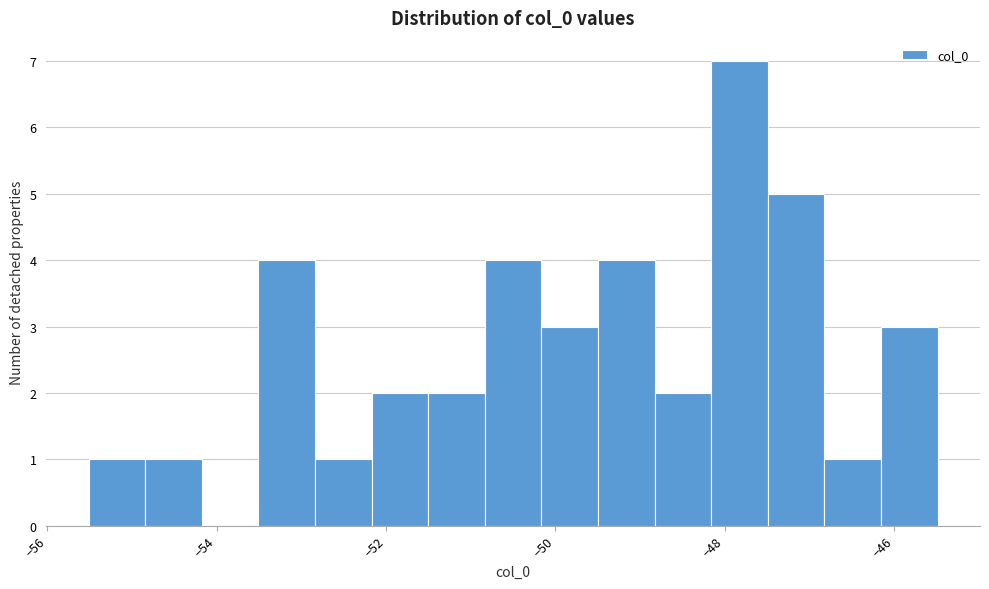

Around what value on the x-axis is the tallest bar? Give the approximate position of its centre, as read against the axis.

-47.8